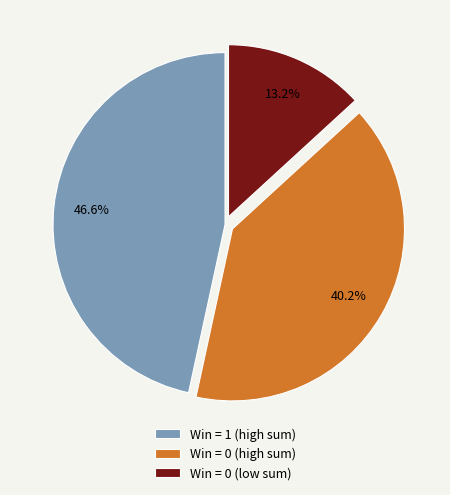

What is the total percentage of Win = 0 (low sum) and Win = 0 (high sum)?

53.4%